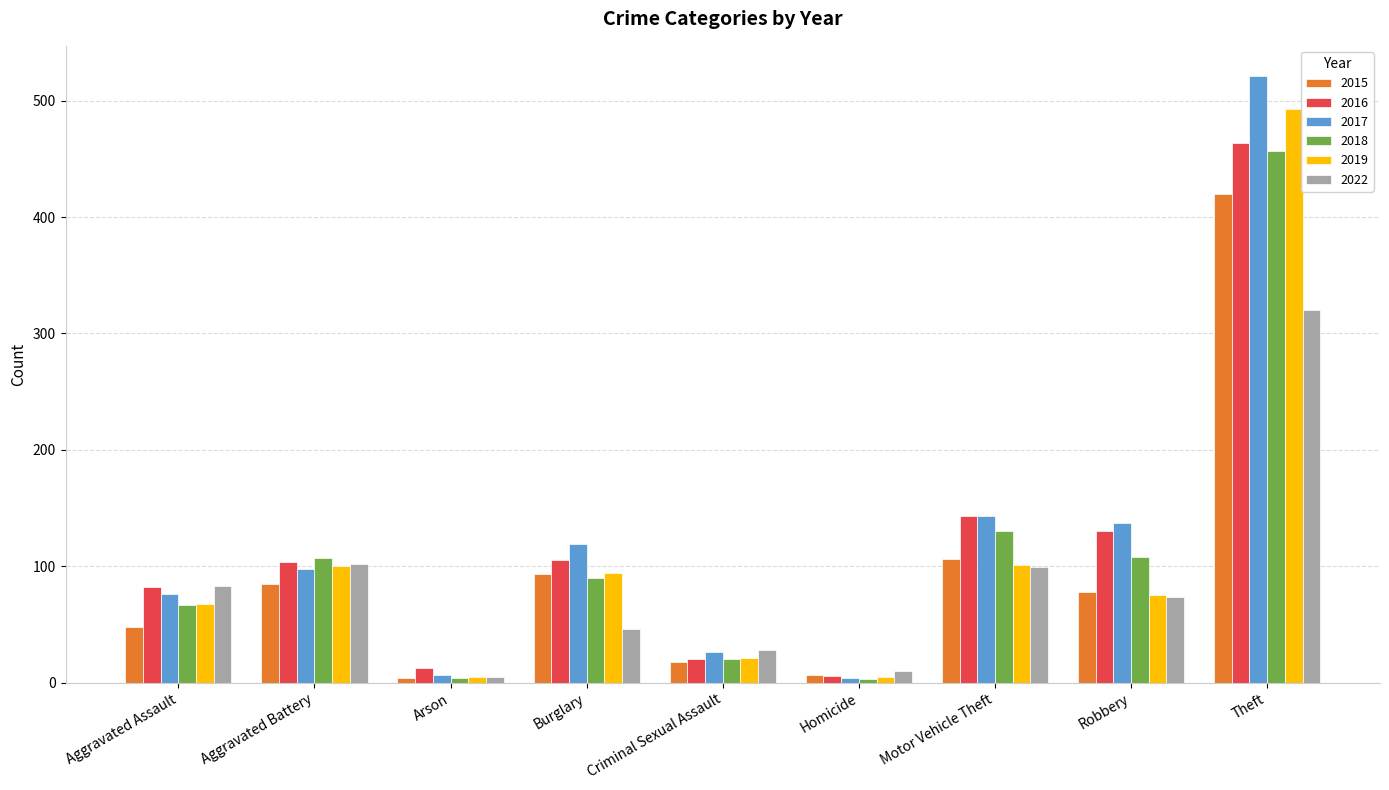

Is it true that 2022 equals 82 at Burglary?

False